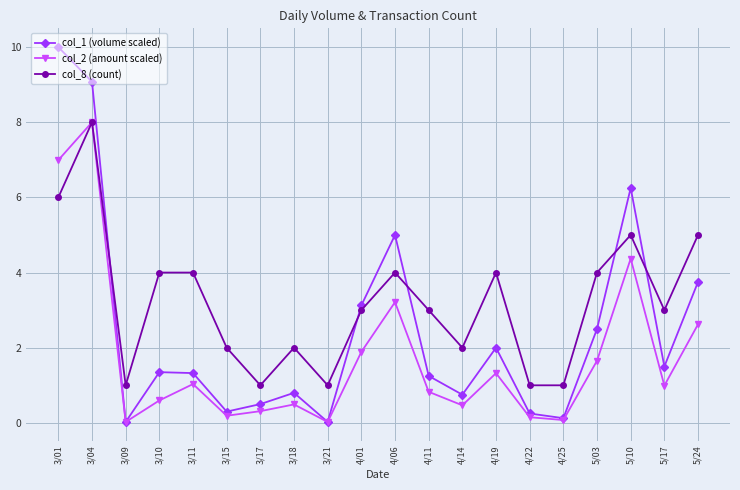

Which category has the highest value in the col_1 (volume scaled) series?

3/01